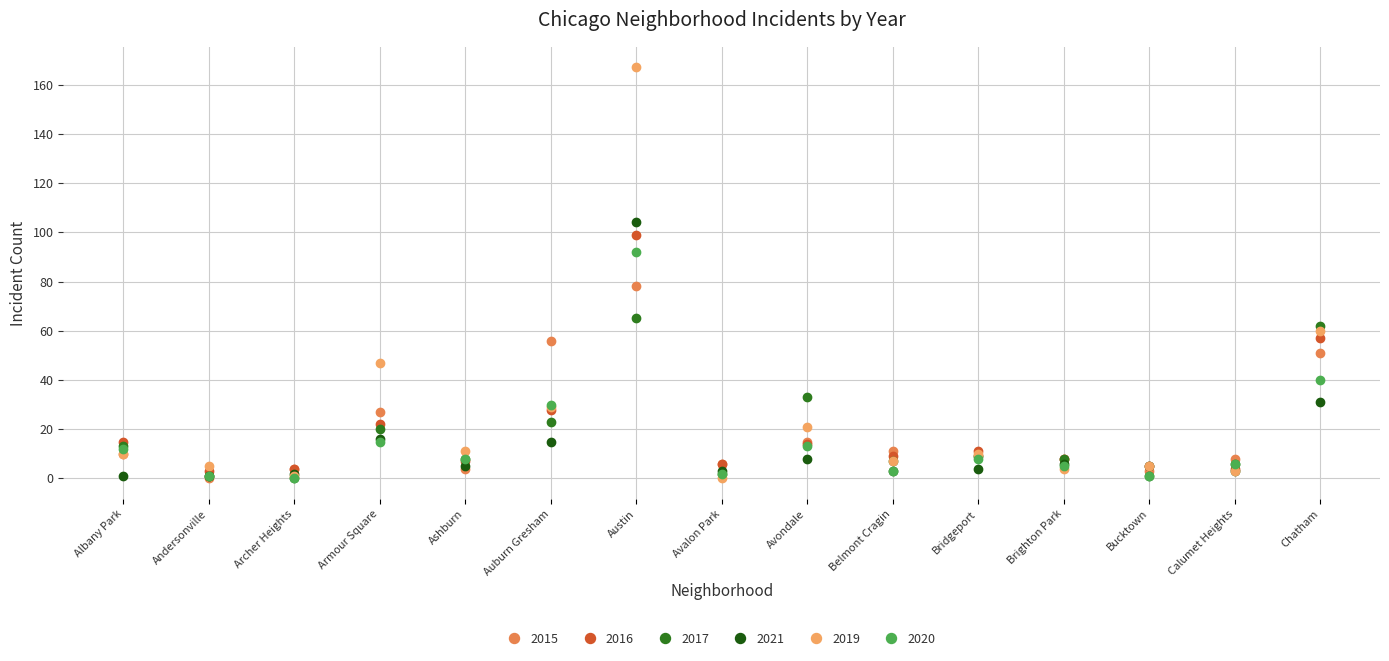

Which series ends up on top after the final intersection of 2021 and 2020?

2020